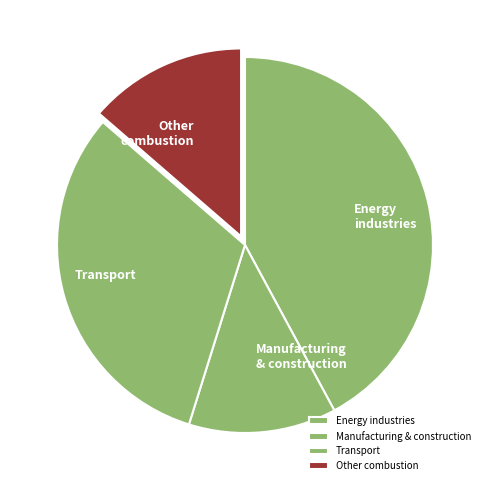

Is there a majority slice in this chart?

No